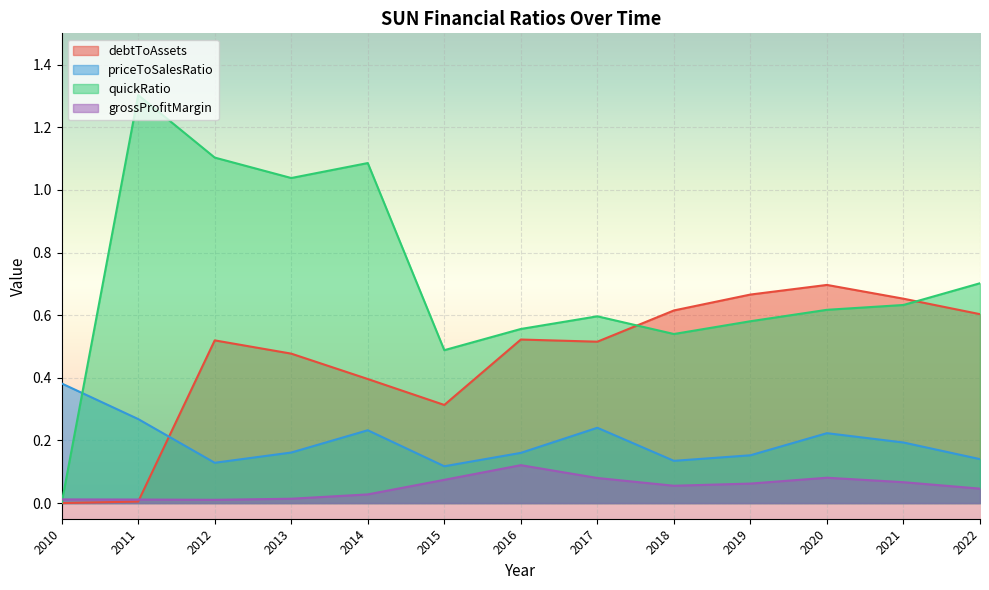

What is the sum of the priceToSalesRatio values at 2010 and 2018?

0.5